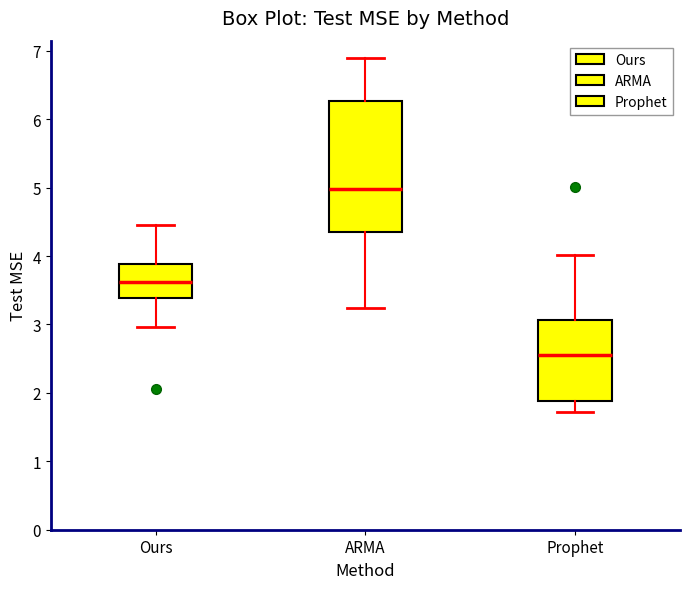

Reading left to right, read every box against the y-axis: the position of its median line, the range the box covers, and the ends of its whiskers. The values are not printed on the chart, so give them approximately, as read against the axis.

Ours: median 3.6, box 3.4 to 3.9, whiskers 3.0 to 4.5
ARMA: median 5.0, box 4.4 to 6.3, whiskers 3.2 to 6.9
Prophet: median 2.6, box 1.9 to 3.1, whiskers 1.7 to 4.0